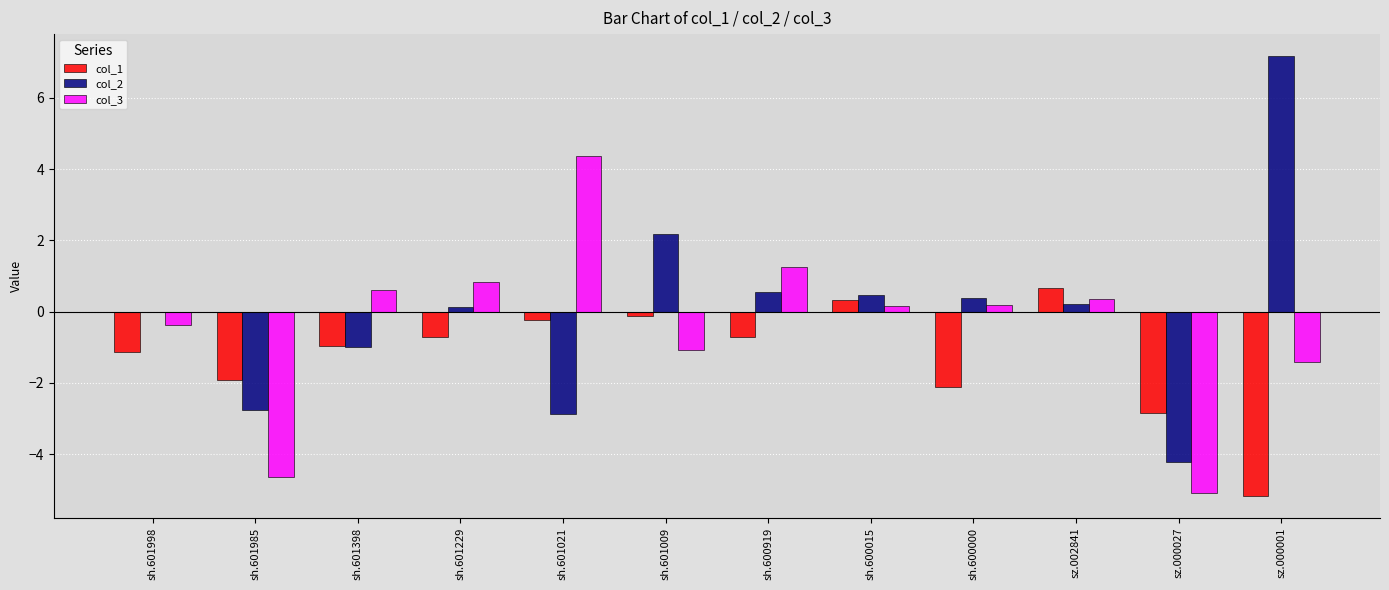

True or false: col_2 has a value of 1.0 at sh.600919.

False